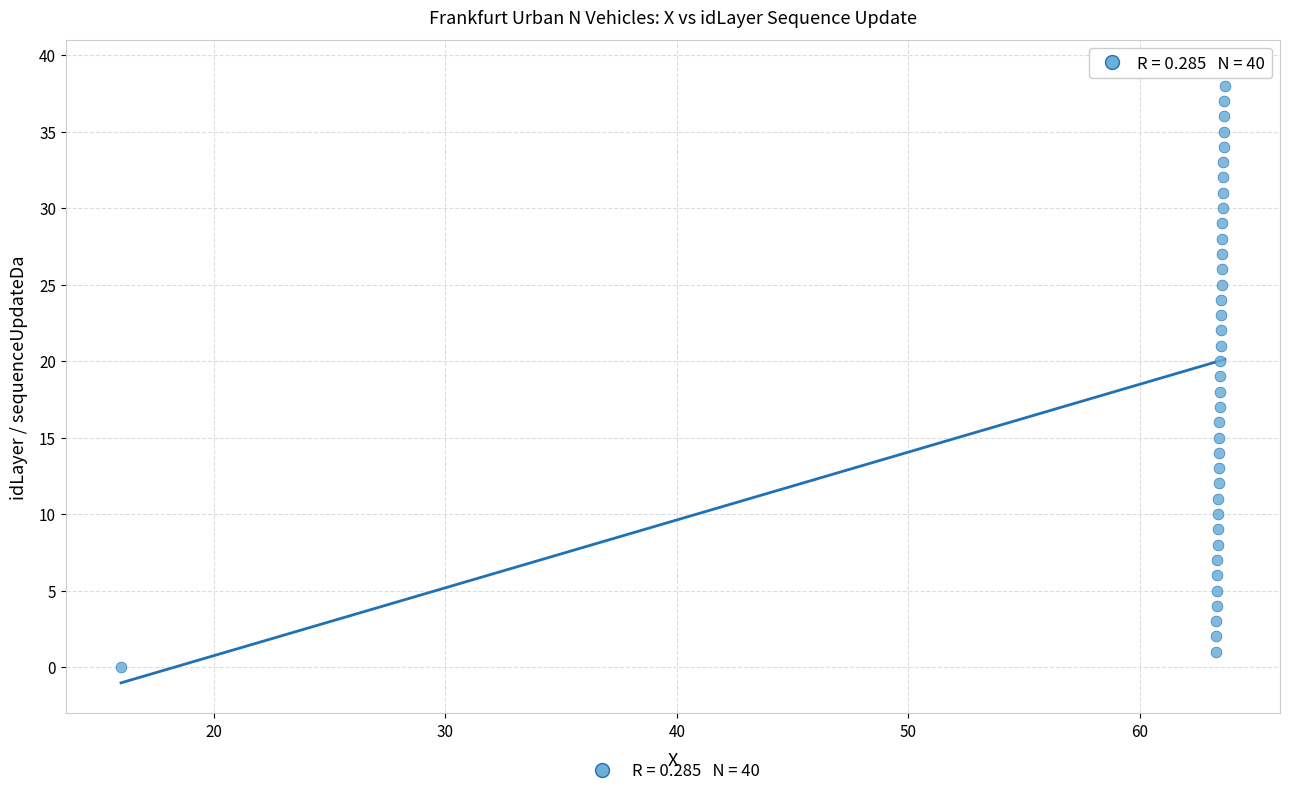

What is the range of Y values (max minus min)?

39